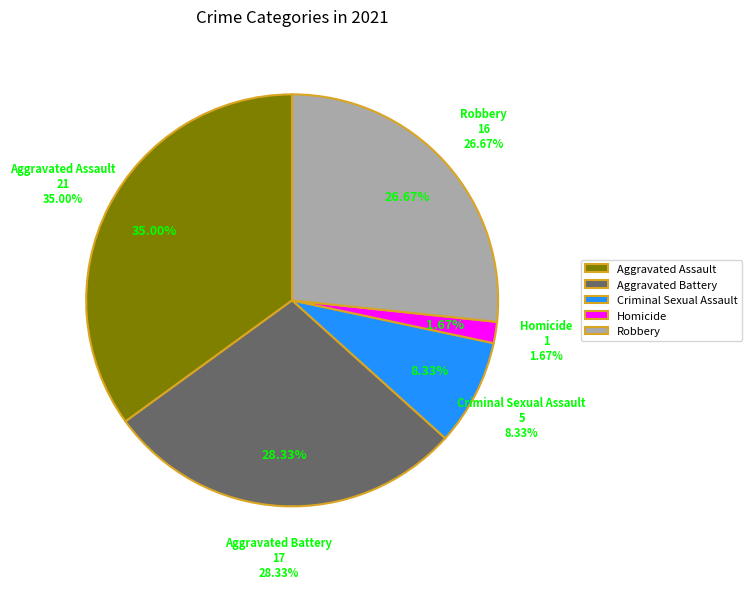

What is the change in value from Aggravated Battery to Homicide?

-16